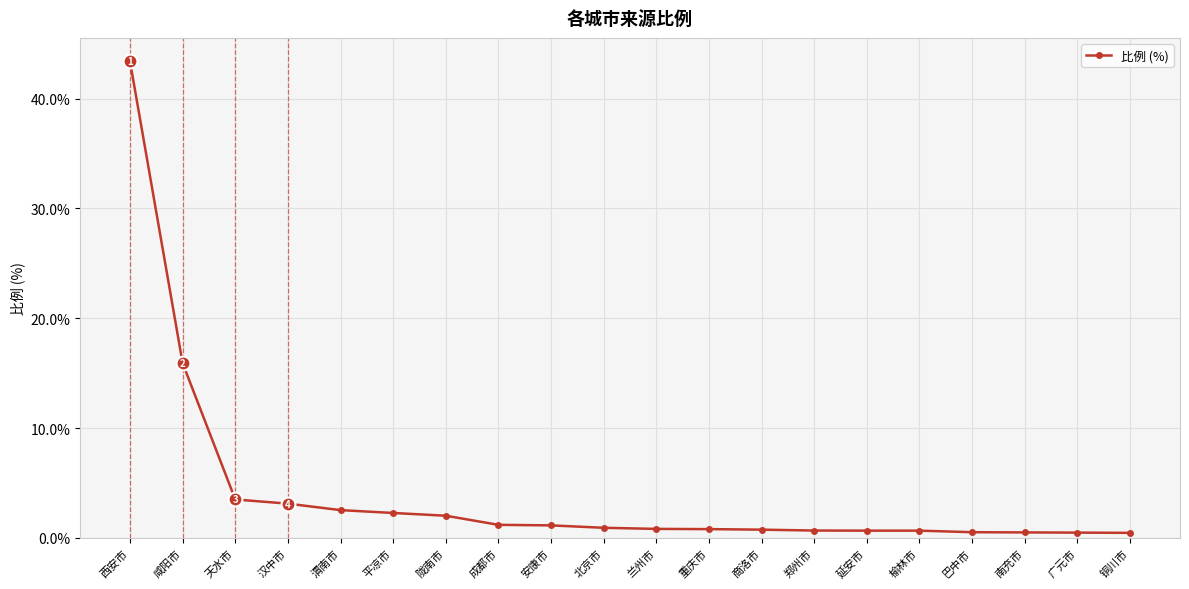

What is the smallest value displayed?

0.5